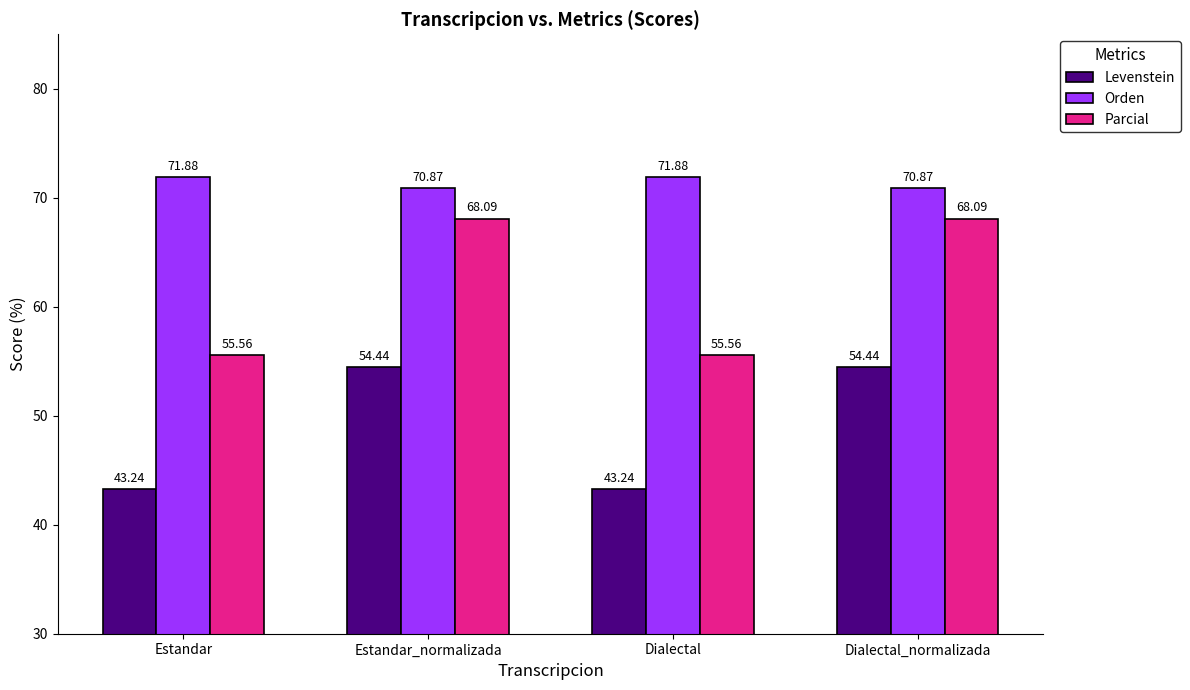

What is the maximum value for Parcial?

68.1